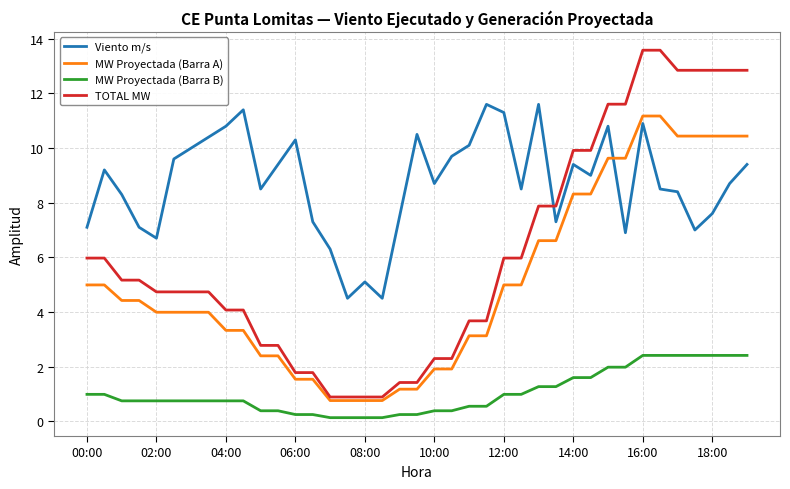

Which series has the largest total across all categories?

Viento m/s